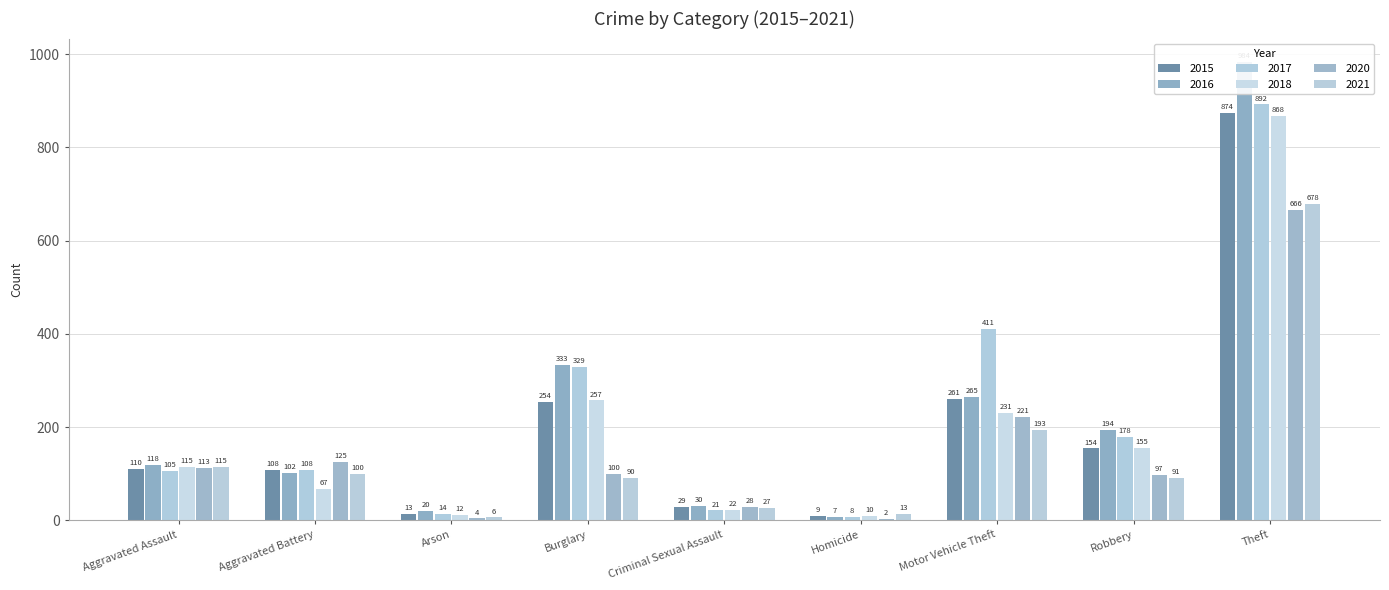

What position from the right is Criminal Sexual Assault?

5